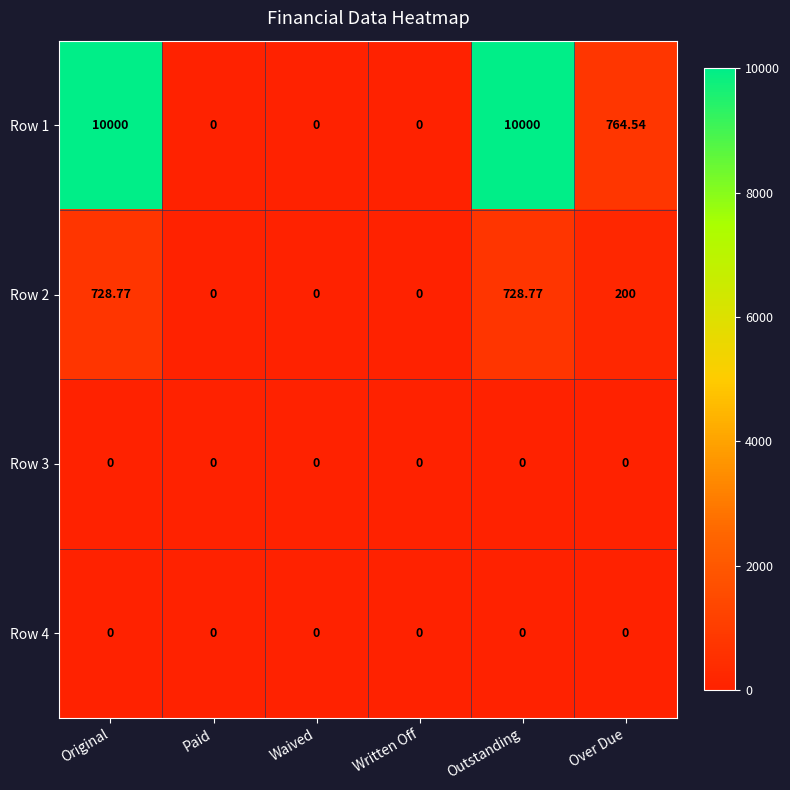

Where does the Row 1 series first go above 764?

Original